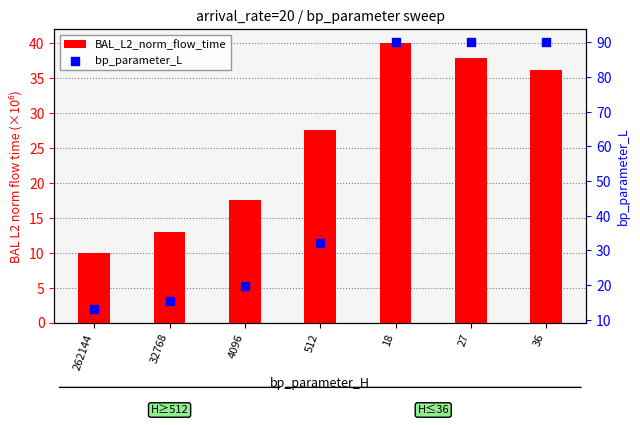

Which series has the widest spread of Y values?

bp_parameter_L